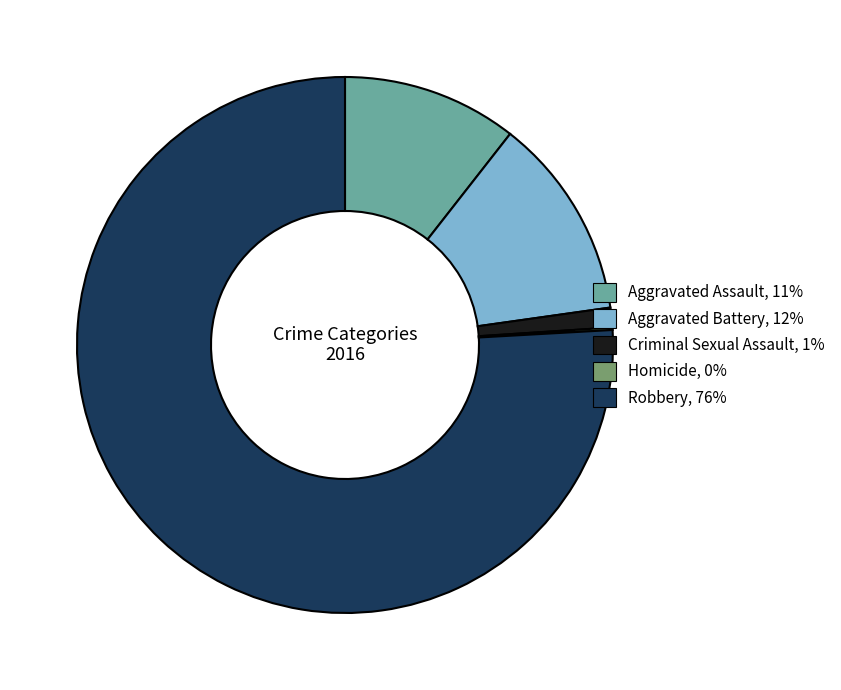

Does Robbery represent more than half of the total?

Yes